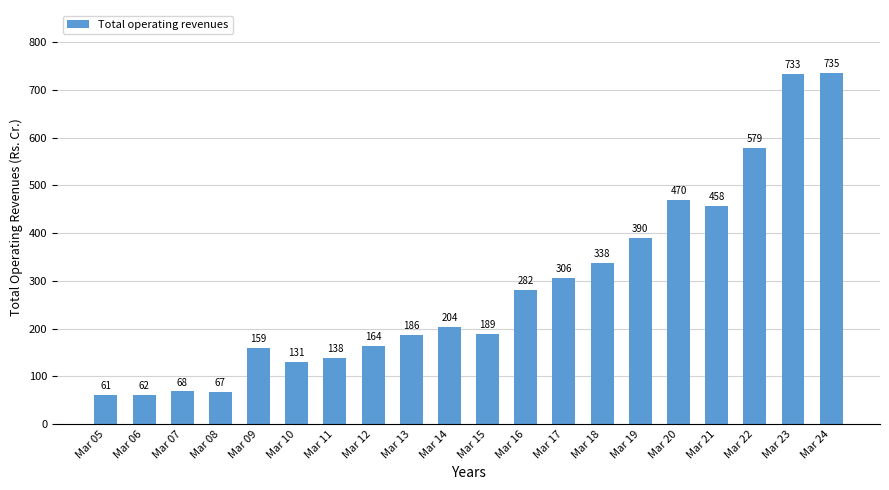

What is the change in value from Mar 06 to Mar 17?

+244.1